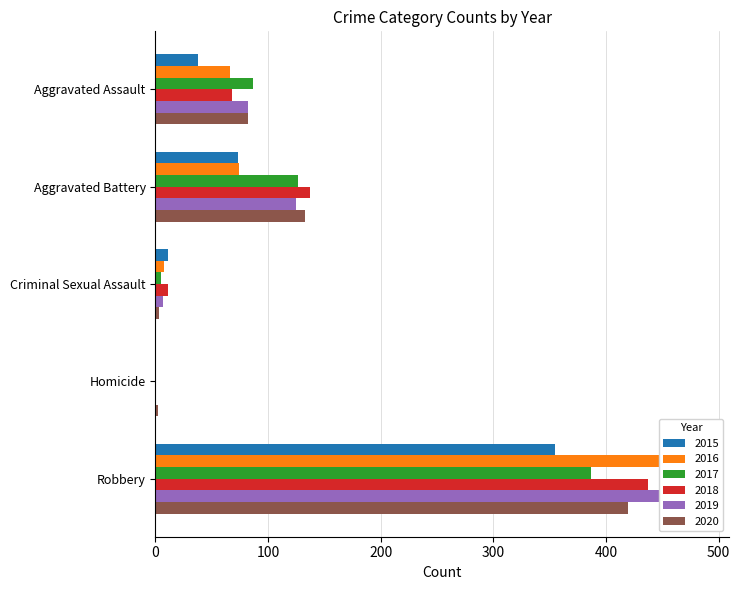

Where is 2018 nearest to the value 219?

Aggravated Battery